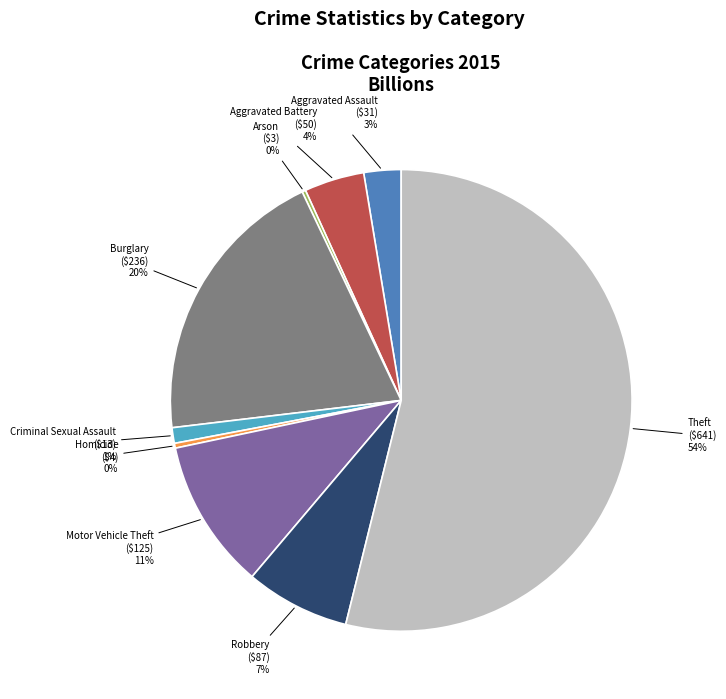

Which category has the biggest portion of the pie?

Theft